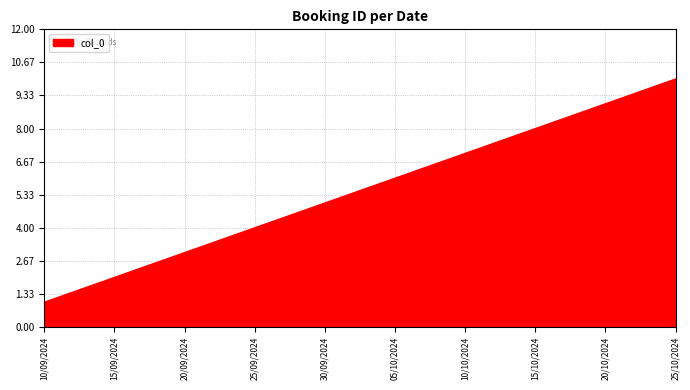

The chart shows a value of 3 at 20/10/2024. True or false?

False